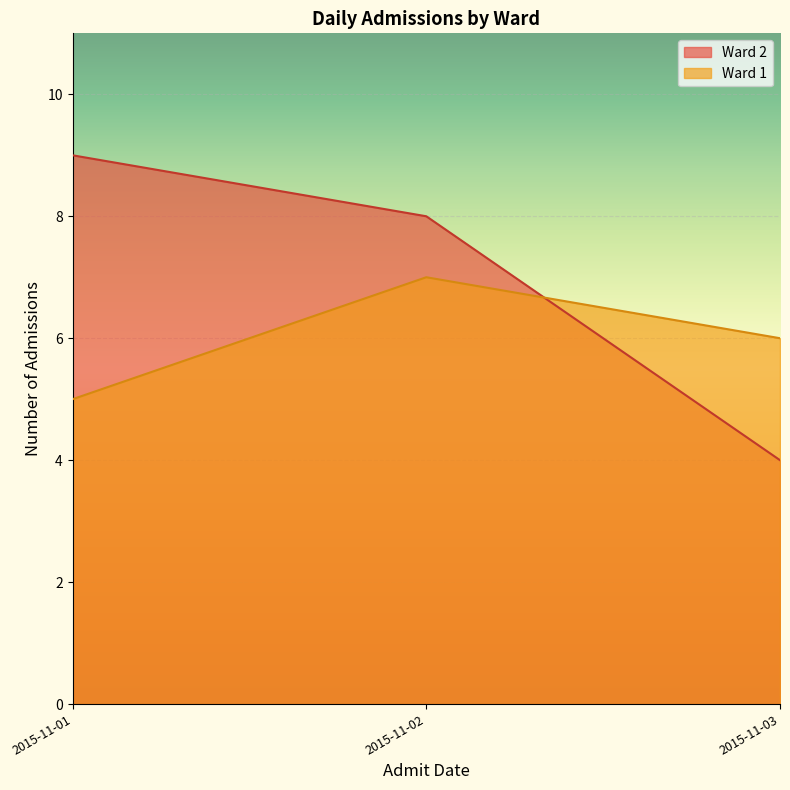

List the series in order of their overall mean, highest first.

Ward 2, Ward 1